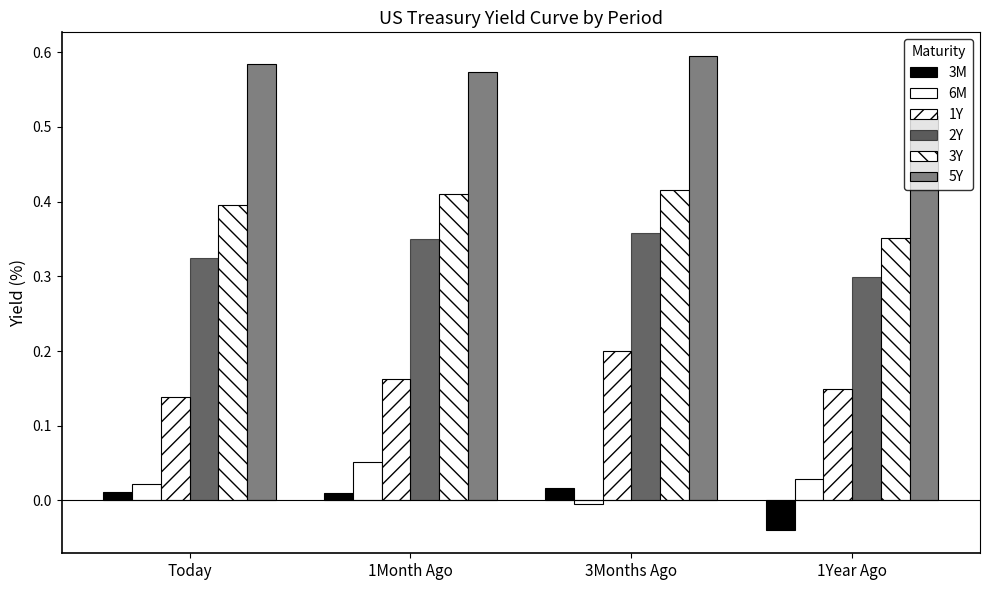

What is the label of the 2nd bar from the left?

1Month Ago